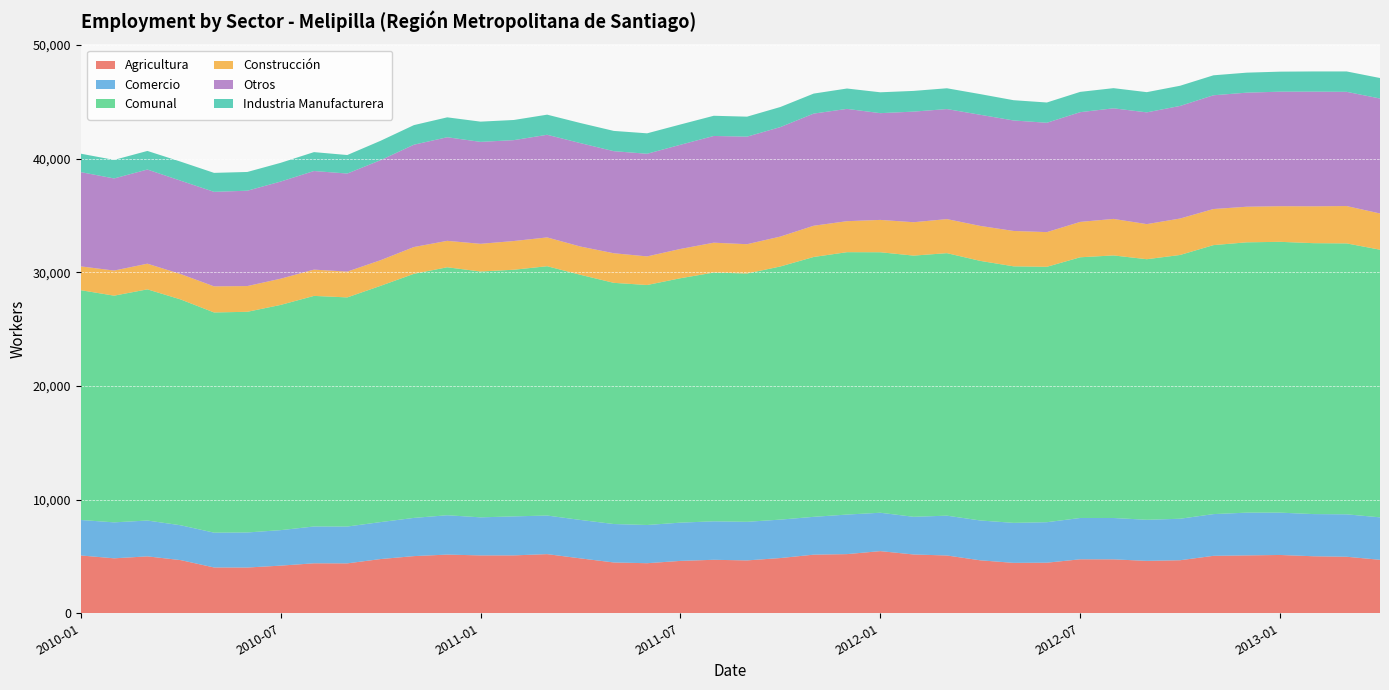

Reading left to right, transcribe all the data shown in this chart.

Agricultura: 2010-01=5087	2010-02=4835	2010-03=5007	2010-04=4677	2010-05=4031	2010-06=4025	2010-07=4192	2010-08=4397	2010-09=4391	2010-10=4771	2010-11=5030	2010-12=5163	2011-01=5092	2011-02=5094	2011-03=5204	2011-04=4830	2011-05=4470	2011-06=4405	2011-07=4609	2011-08=4706	2011-09=4652	2011-10=4859	2011-11=5157	2011-12=5205	2012-01=5468	2012-02=5173	2012-03=5085	2012-04=4660	2012-05=4435	2012-06=4450	2012-07=4750	2012-08=4745	2012-09=4610	2012-10=4667	2012-11=5054	2012-12=5093	2013-01=5130	2013-02=5017	2013-03=4973	2013-04=4706
Comercio: 2010-01=3122	2010-02=3165	2010-03=3154	2010-04=3066	2010-05=3063	2010-06=3086	2010-07=3123	2010-08=3240	2010-09=3242	2010-10=3253	2010-11=3362	2010-12=3463	2011-01=3349	2011-02=3431	2011-03=3397	2011-04=3382	2011-05=3383	2011-06=3363	2011-07=3366	2011-08=3386	2011-09=3396	2011-10=3382	2011-11=3329	2011-12=3481	2012-01=3378	2012-02=3316	2012-03=3504	2012-04=3506	2012-05=3520	2012-06=3564	2012-07=3635	2012-08=3639	2012-09=3617	2012-10=3651	2012-11=3672	2012-12=3762	2013-01=3725	2013-02=3711	2013-03=3733	2013-04=3736
Comunal: 2010-01=20219	2010-02=19945	2010-03=20340	2010-04=19868	2010-05=19375	2010-06=19415	2010-07=19817	2010-08=20288	2010-09=20160	2010-10=20787	2010-11=21476	2010-12=21818	2011-01=21629	2011-02=21702	2011-03=21936	2011-04=21567	2011-05=21221	2011-06=21115	2011-07=21504	2011-08=21887	2011-09=21848	2011-10=22273	2011-11=22863	2011-12=23086	2012-01=22920	2012-02=22981	2012-03=23097	2012-04=22840	2012-05=22572	2012-06=22471	2012-07=22938	2012-08=23102	2012-09=22926	2012-10=23208	2012-11=23667	2012-12=23784	2013-01=23828	2013-02=23837	2013-03=23837	2013-04=23548
Construcción: 2010-01=2094	2010-02=2210	2010-03=2258	2010-04=2235	2010-05=2296	2010-06=2264	2010-07=2307	2010-08=2312	2010-09=2269	2010-10=2256	2010-11=2356	2010-12=2326	2011-01=2438	2011-02=2527	2011-03=2534	2011-04=2488	2011-05=2604	2011-06=2517	2011-07=2577	2011-08=2627	2011-09=2578	2011-10=2632	2011-11=2749	2011-12=2727	2012-01=2845	2012-02=2938	2012-03=2997	2012-04=3077	2012-05=3112	2012-06=3052	2012-07=3112	2012-08=3213	2012-09=3088	2012-10=3207	2012-11=3176	2012-12=3132	2013-01=3134	2013-02=3242	2013-03=3288	2013-04=3186
Otros: 2010-01=8294	2010-02=8105	2010-03=8285	2010-04=8214	2010-05=8316	2010-06=8391	2010-07=8546	2010-08=8676	2010-09=8629	2010-10=8801	2010-11=9005	2010-12=9115	2011-01=8969	2011-02=8876	2011-03=9031	2011-04=9099	2011-05=8981	2011-06=9031	2011-07=9166	2011-08=9391	2011-09=9464	2011-10=9632	2011-11=9868	2011-12=9881	2012-01=9393	2012-02=9732	2012-03=9681	2012-04=9779	2012-05=9722	2012-06=9622	2012-07=9656	2012-08=9731	2012-09=9832	2012-10=9908	2012-11=10008	2012-12=10037	2013-01=10077	2013-02=10090	2013-03=10049	2013-04=10117
Industria Manufacturera: 2010-01=1622	2010-02=1630	2010-03=1636	2010-04=1676	2010-05=1669	2010-06=1649	2010-07=1649	2010-08=1663	2010-09=1629	2010-10=1706	2010-11=1723	2010-12=1751	2011-01=1781	2011-02=1774	2011-03=1770	2011-04=1768	2011-05=1783	2011-06=1799	2011-07=1786	2011-08=1777	2011-09=1758	2011-10=1768	2011-11=1760	2011-12=1792	2012-01=1836	2012-02=1822	2012-03=1830	2012-04=1818	2012-05=1783	2012-06=1783	2012-07=1785	2012-08=1774	2012-09=1779	2012-10=1775	2012-11=1757	2012-12=1760	2013-01=1762	2013-02=1777	2013-03=1794	2013-04=1803